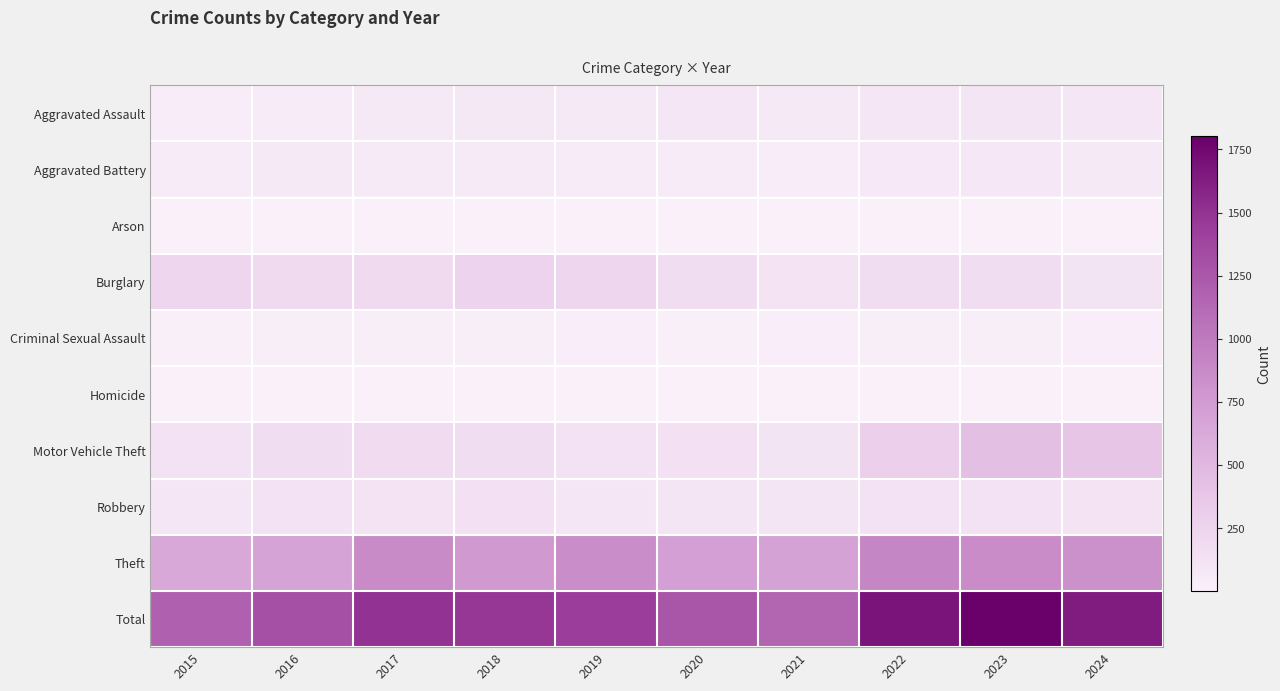

Reading left to right, extract all data points from this chart.

row_0: 2015=31	2016=50	2017=59	2018=72	2019=61	2020=87	2021=58	2022=89	2023=93	2024=91
row_1: 2015=50	2016=60	2017=54	2018=52	2019=45	2020=48	2021=43	2022=66	2023=83	2024=64
row_2: 2015=3	2016=3	2017=1	2018=6	2019=5	2020=4	2021=6	2022=7	2023=6	2024=5
row_3: 2015=236	2016=194	2017=192	2018=257	2019=221	2020=163	2021=117	2022=163	2023=167	2024=112
row_4: 2015=13	2016=20	2017=19	2018=20	2019=29	2020=12	2021=25	2022=18	2023=20	2024=23
row_5: 2015=4	2016=8	2017=2	2018=5	2019=3	2020=6	2021=2	2022=6	2023=4	2024=4
row_6: 2015=125	2016=163	2017=191	2018=164	2019=125	2020=134	2021=113	2022=291	2023=444	2024=388
row_7: 2015=87	2016=123	2017=115	2018=130	2019=89	2020=94	2021=95	2022=125	2023=125	2024=119
row_8: 2015=641	2016=689	2017=873	2018=767	2019=855	2020=713	2021=691	2022=912	2023=861	2024=831
row_9: 2015=1190	2016=1310	2017=1506	2018=1473	2019=1433	2020=1261	2021=1150	2022=1677	2023=1803	2024=1637